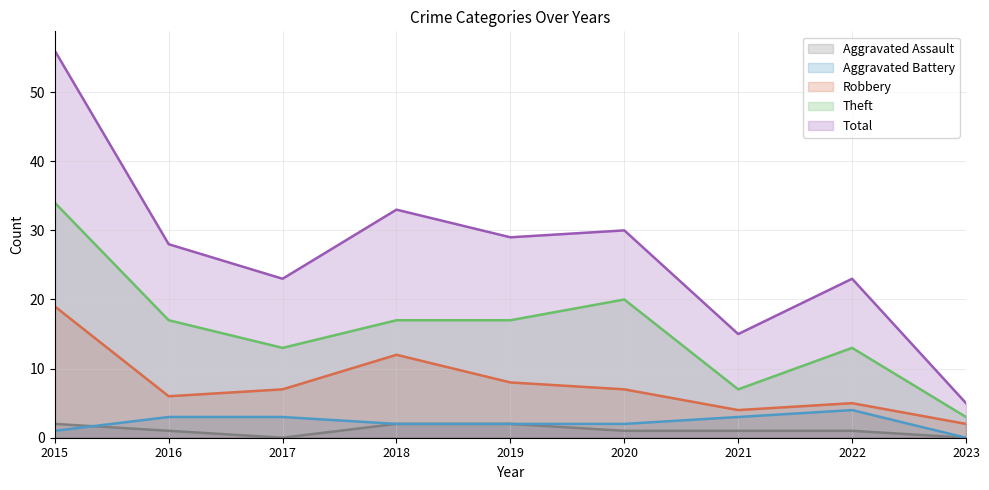

In Robbery, how many points are higher than both neighbors (excluding endpoints)?

2